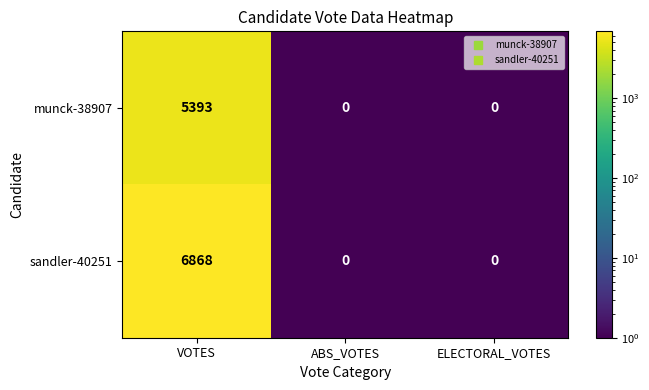

What is the maximum value for munck-38907?

5393